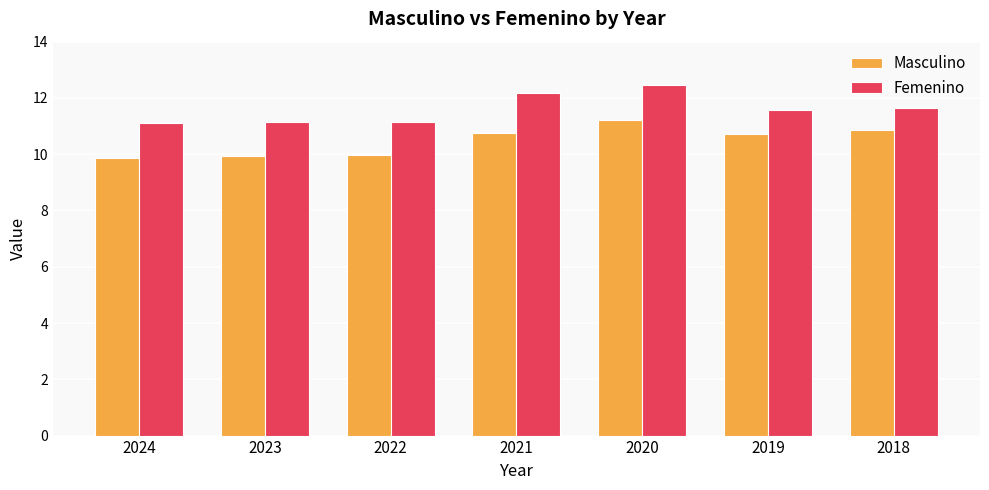

How many groups of bars are there?

7